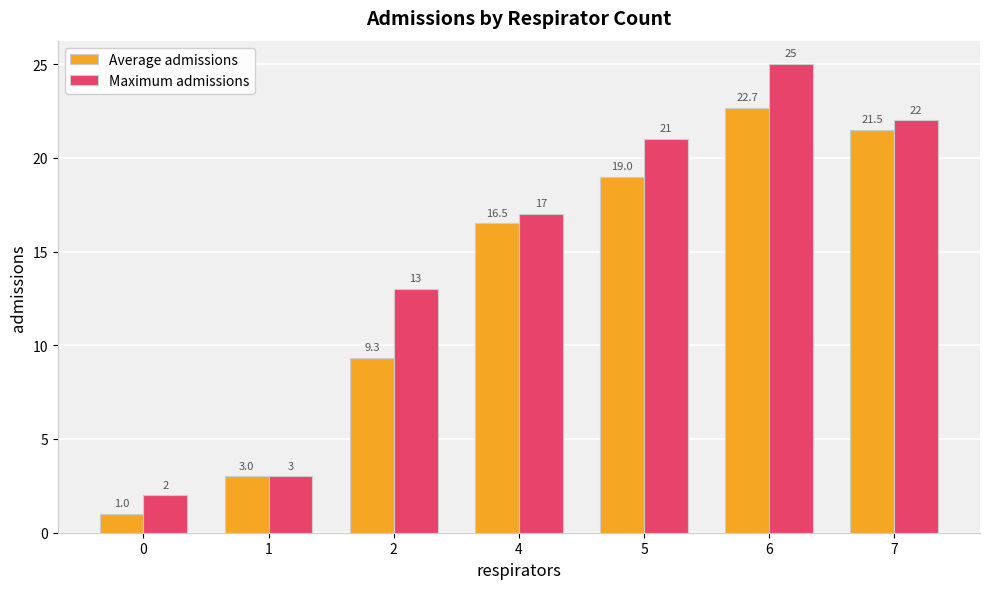

Reading left to right, what are all the values shown in this chart?

Average admissions: 0=1.0	1=3.0	2=9.3	4=16.5	5=19.0	6=22.7	7=21.5
Maximum admissions: 0=2.0	1=3.0	2=13.0	4=17.0	5=21.0	6=25.0	7=22.0